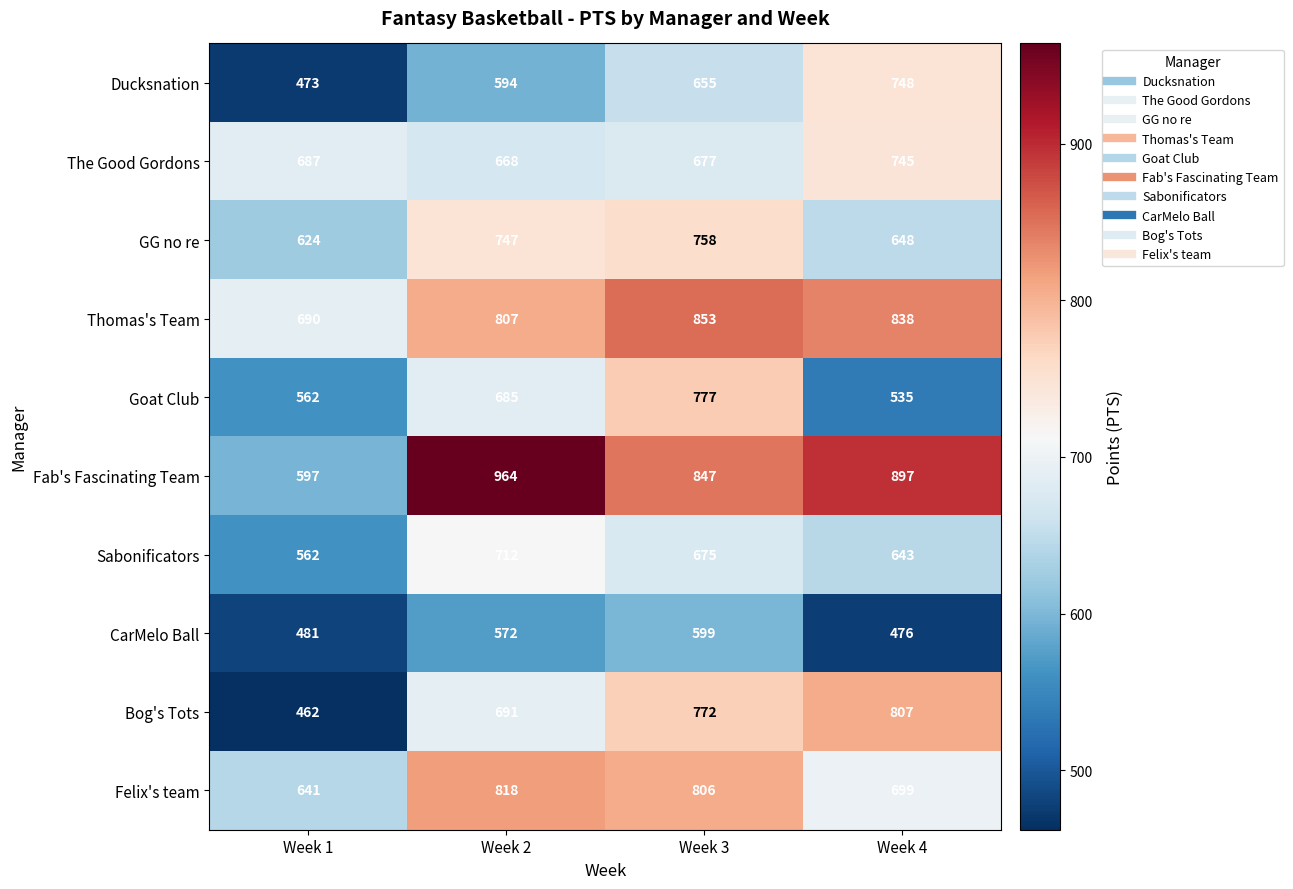

True or false: The Good Gordons has a value of 687 at Week 1.

True